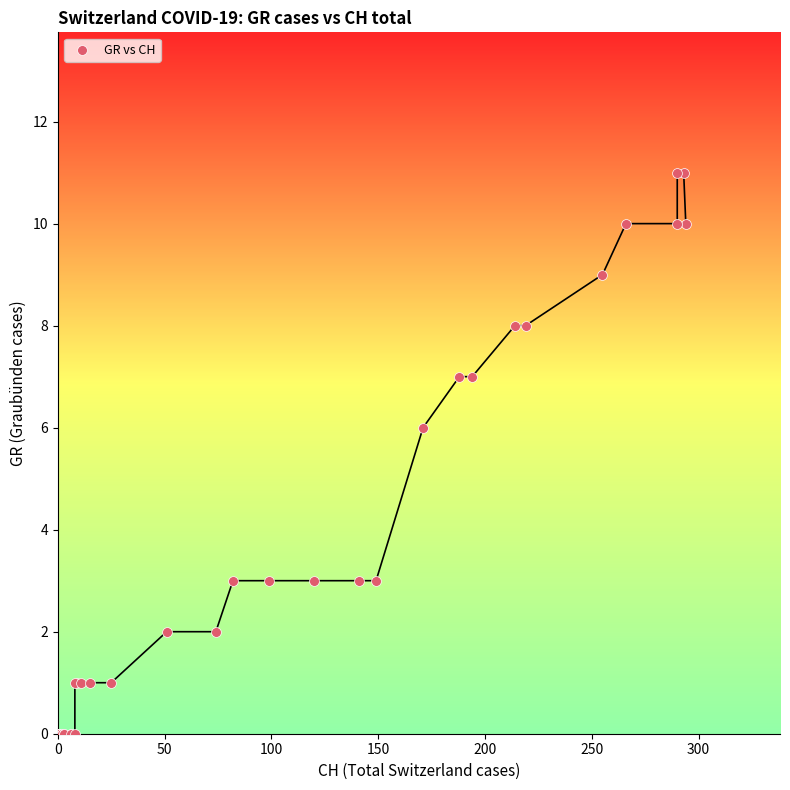

What Y value in the scatter plot is closest to 5?

6